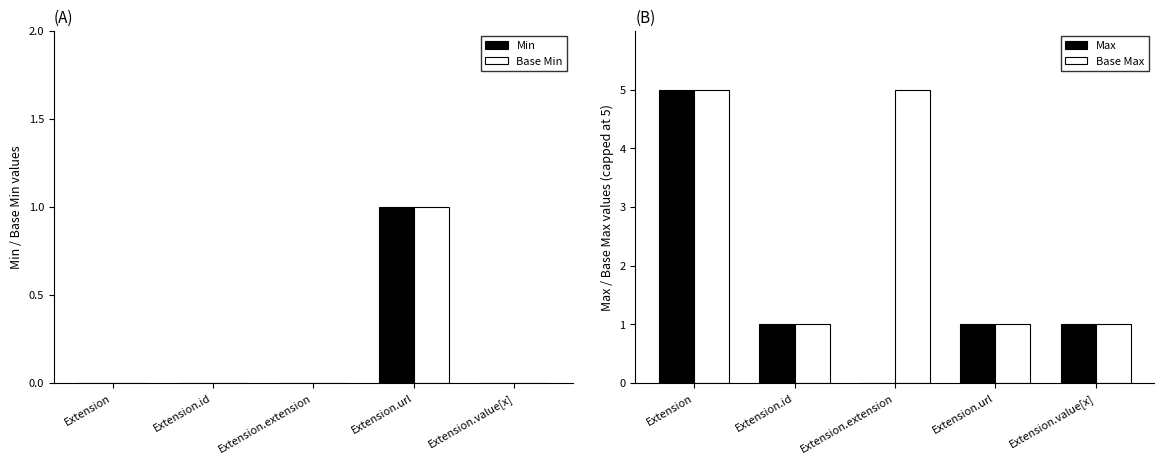

How many groups of bars are there?

5